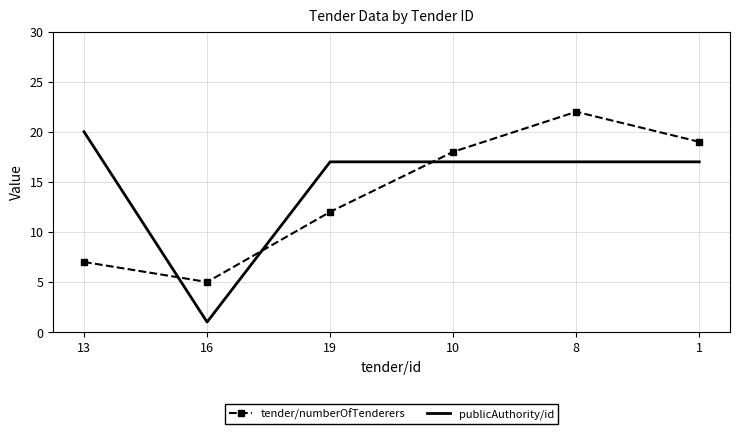

Reading left to right, list all the values displayed in this chart.

tender/numberOfTenderers: 13=7	16=5	19=12	10=18	8=22	1=19
publicAuthority/id: 13=20	16=1	19=17	10=17	8=17	1=17